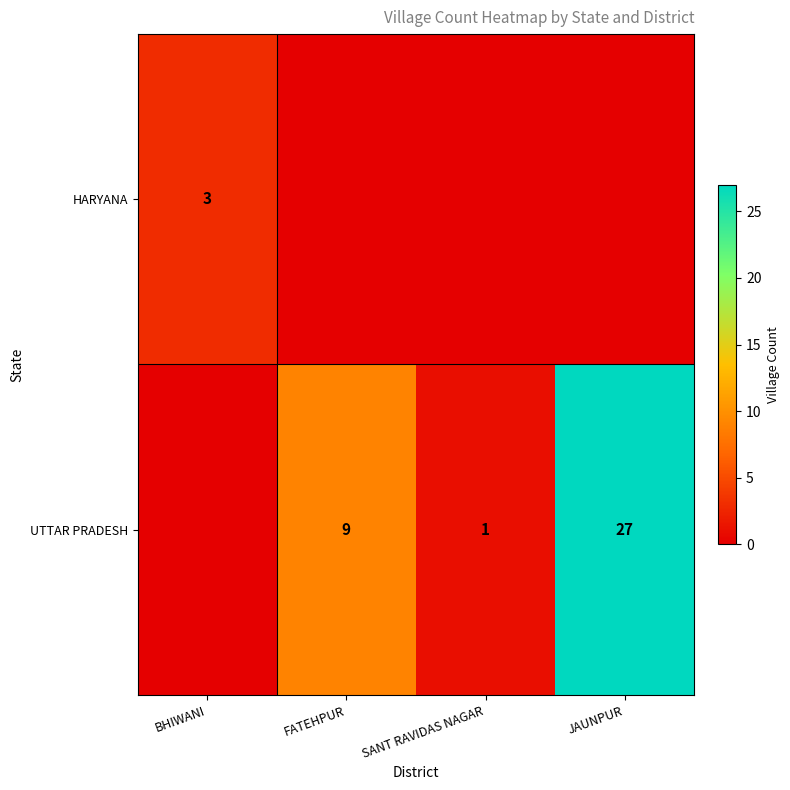

What is the sum of the UTTAR PRADESH values at JAUNPUR and SANT RAVIDAS NAGAR?

28